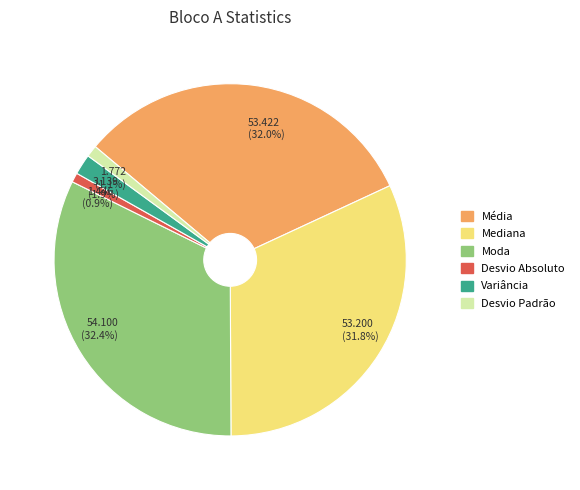

To the nearest percent, what is the average slice percentage?

17%